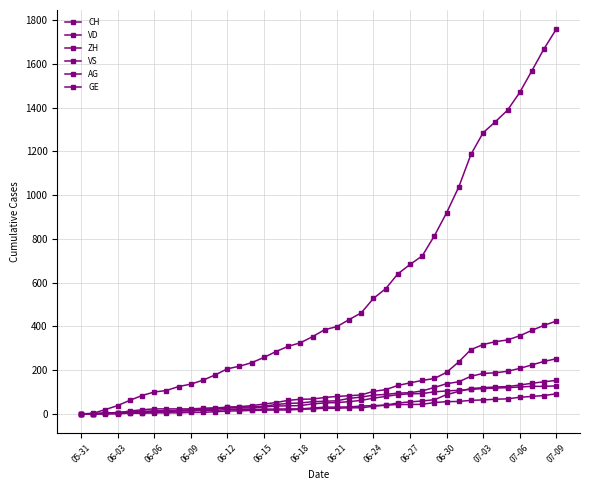

Count the number of data series in this chart.

6